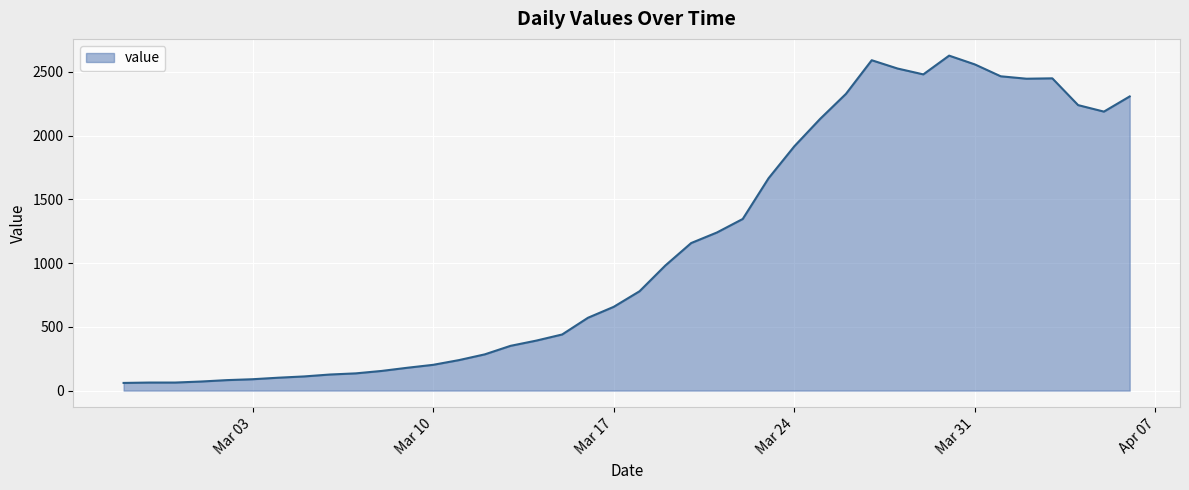

What is the difference between the maximum and minimum values?

2567